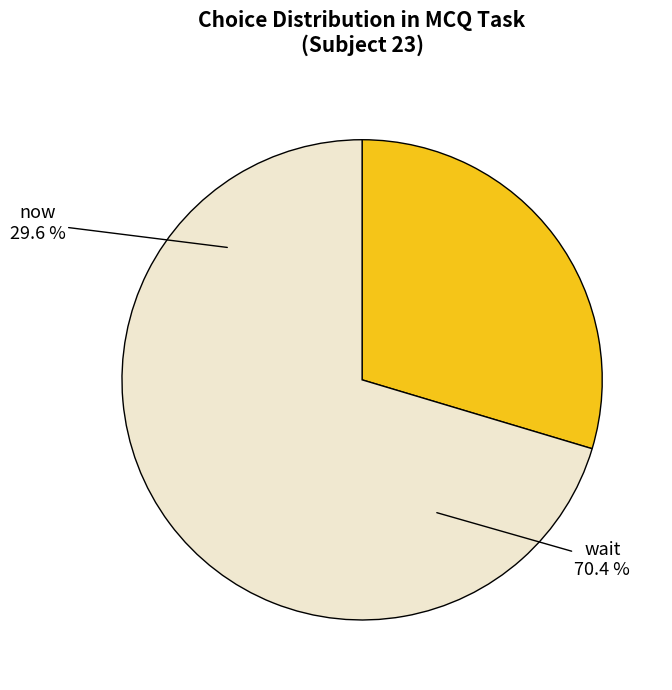

Does wait account for over 50% of the chart?

Yes